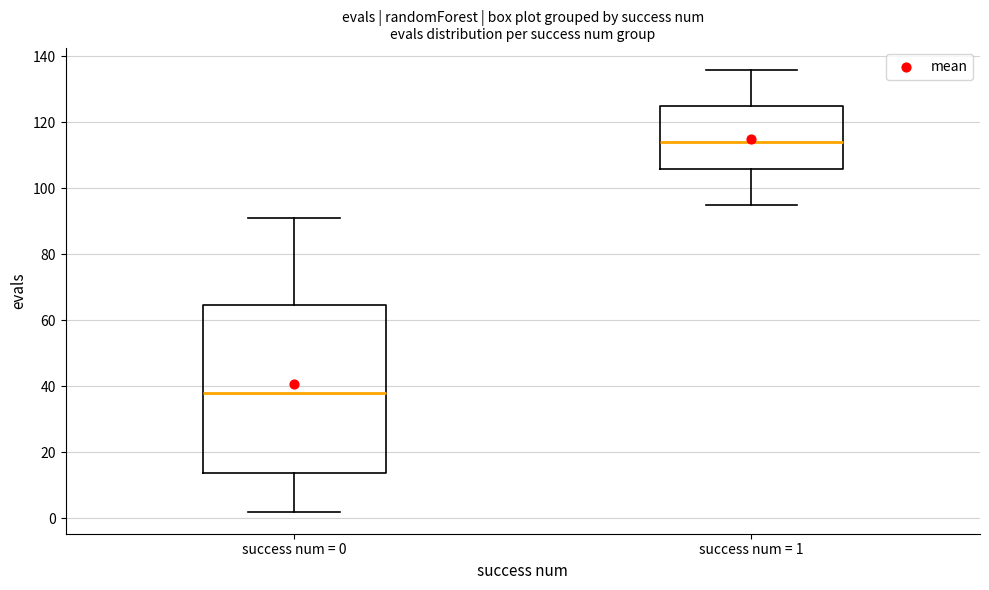

Comparing the boxes themselves (not the whiskers), which one is the tallest?

success num = 0